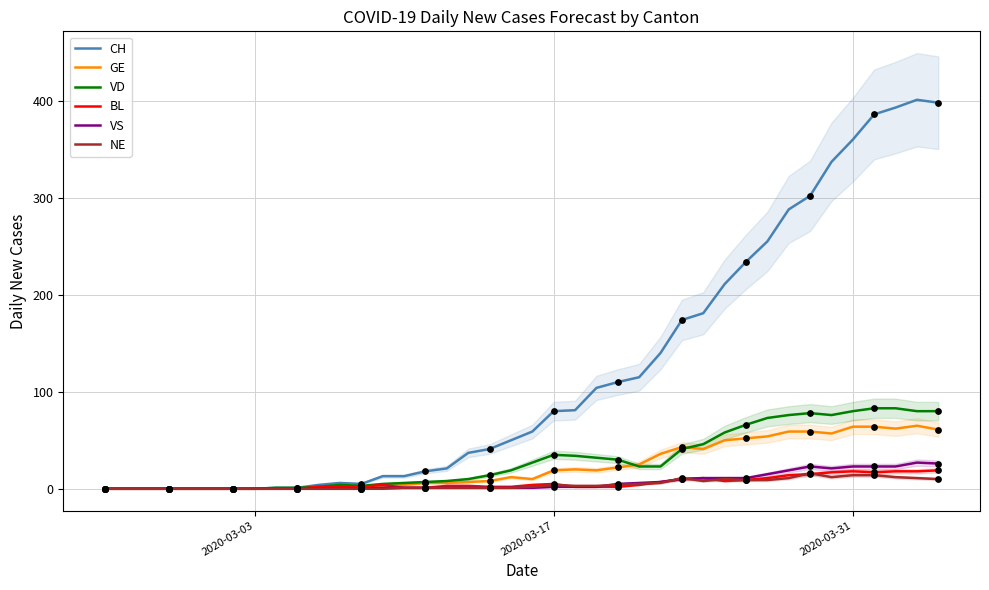

Is the value of NE at 12 greater than the value of CH at 22?

No